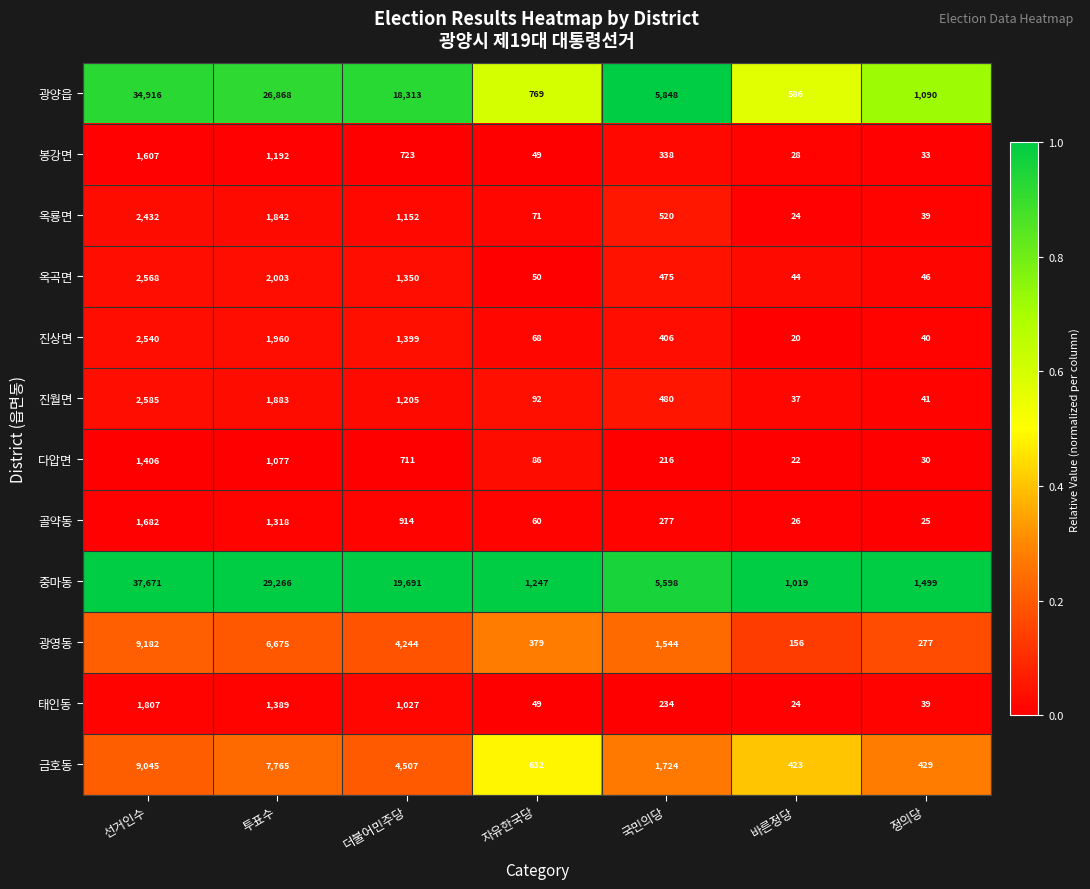

What is the average value of the 옥곡면 series?

934